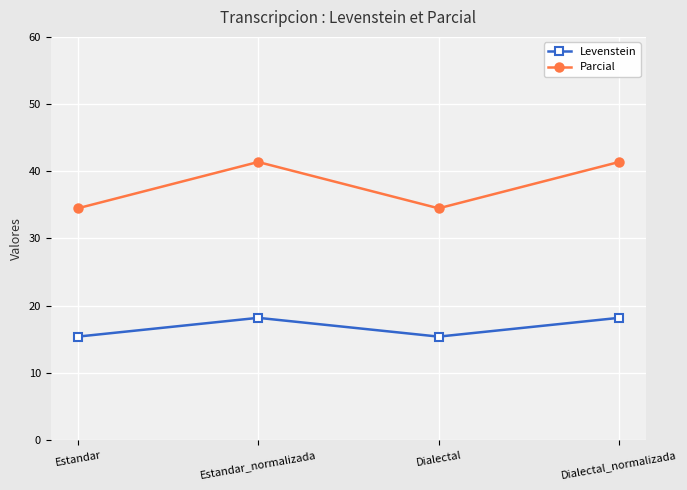

True or false: Parcial and Levenstein cross at least once.

False